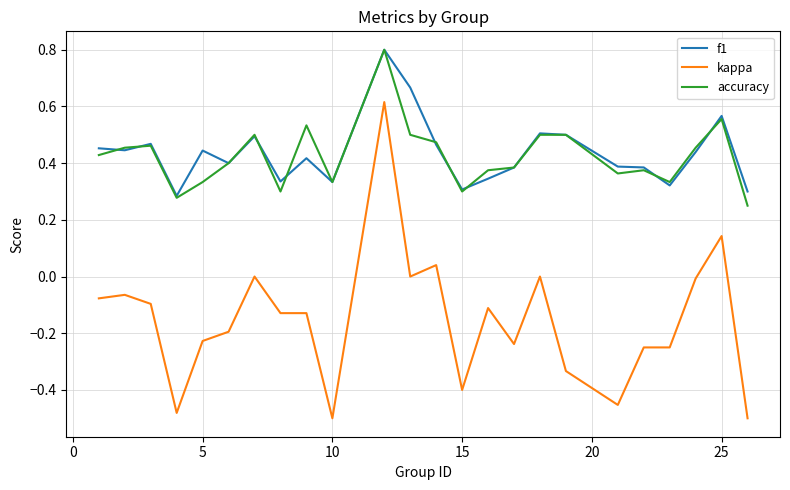

True or false: kappa and f1 intersect in this chart.

False